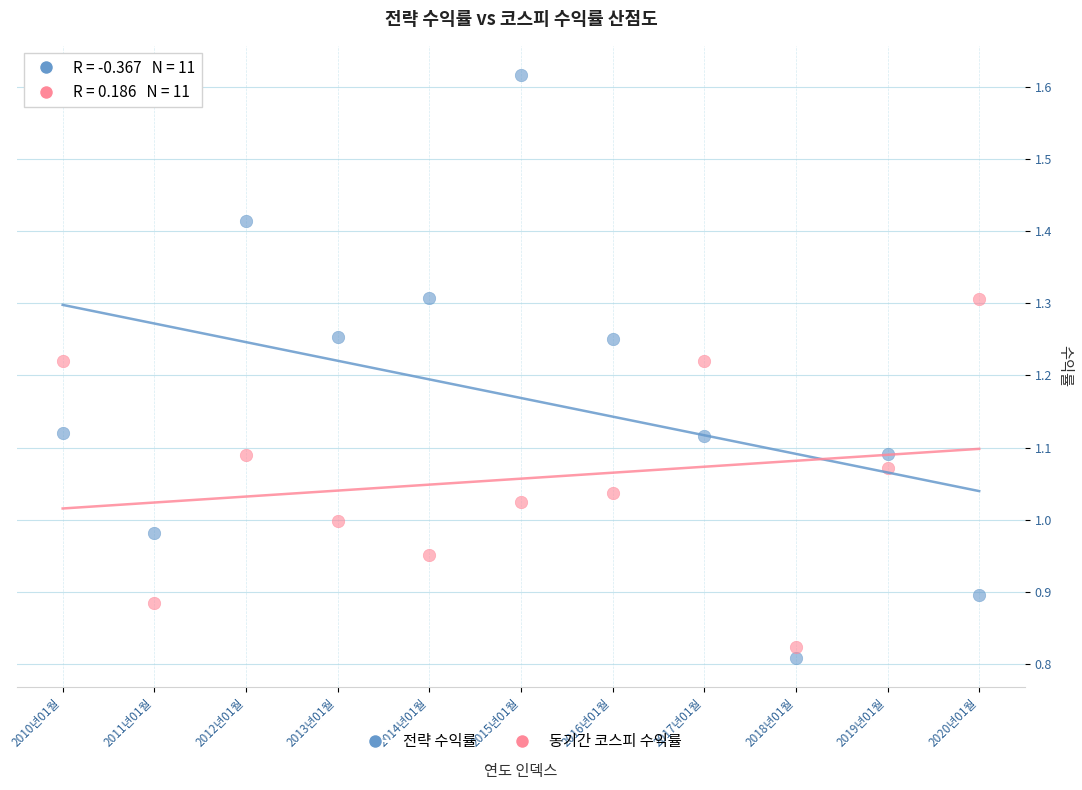

Which series has the largest Y range (max minus min)?

전략 수익률